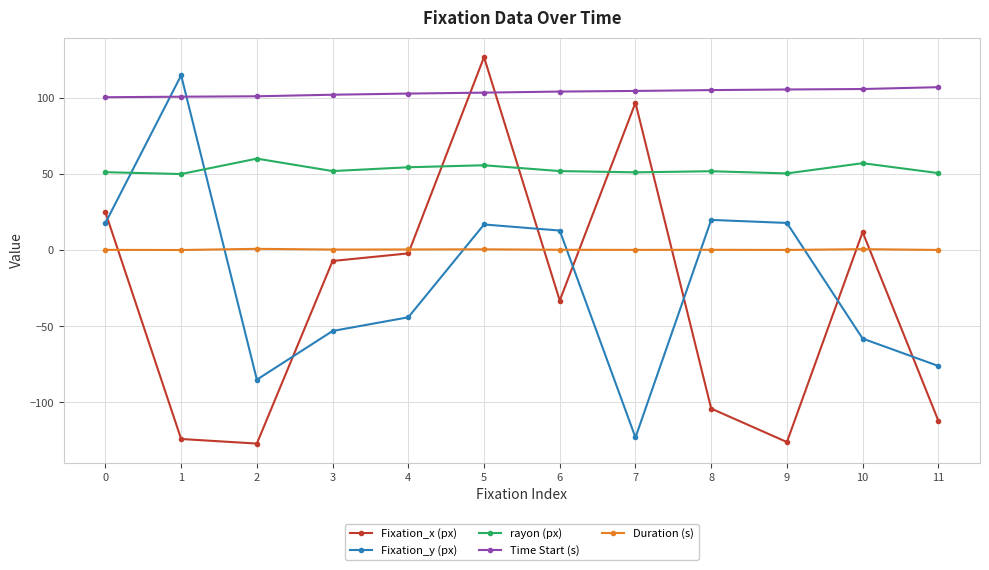

True or false: Fixation_x (px) has more than 0 points higher than both neighbors.

True